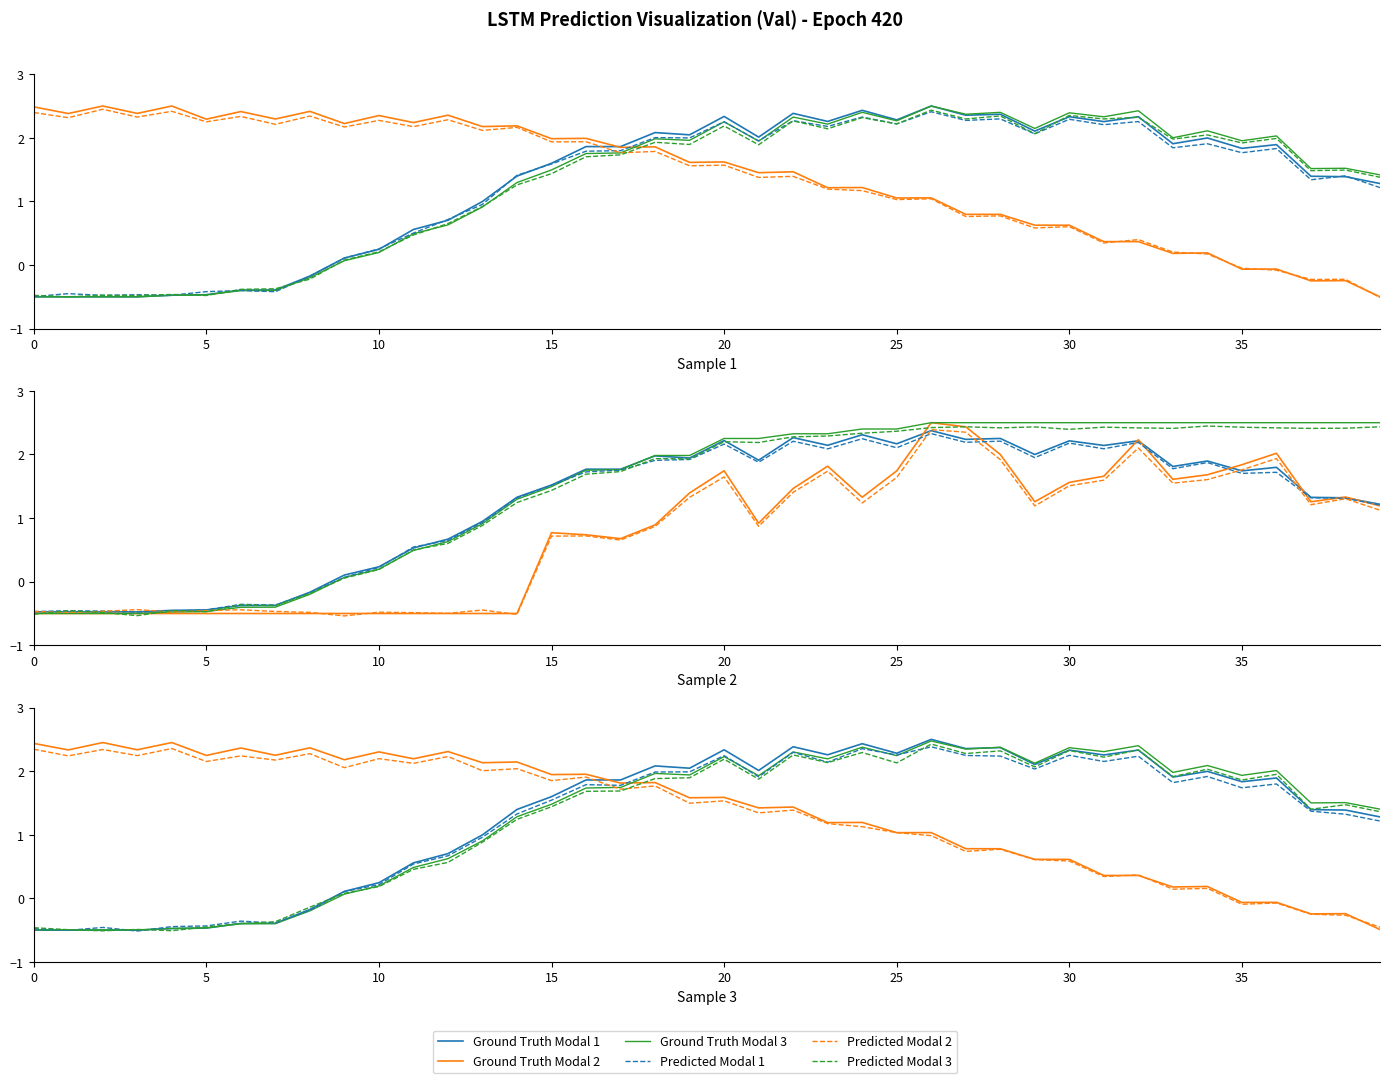

How many data points in Predicted Modal 3 are less than 1?

14